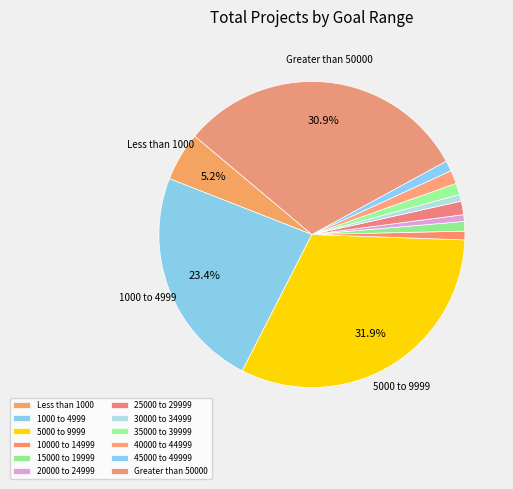

What is the change in value from 30000 to 34999 to 40000 to 44999?

+7